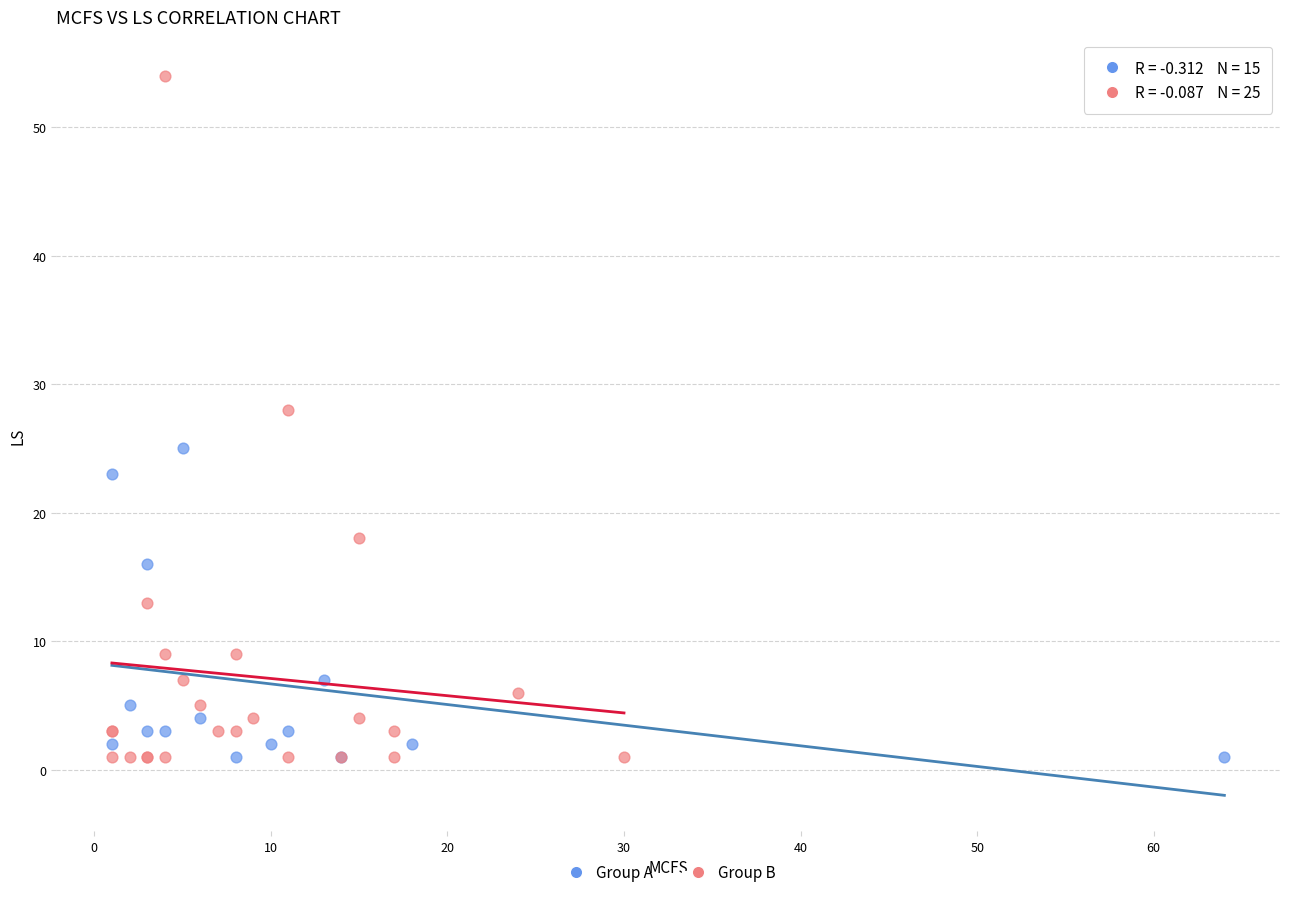

What are all the series names shown in the legend?

Group A, Group B